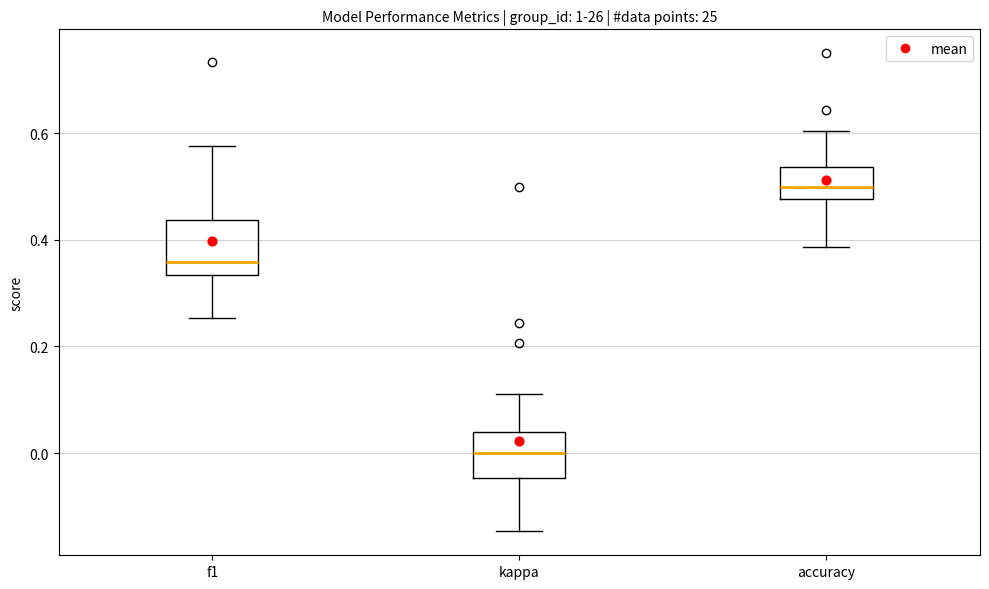

Which box's median line is the lowest?

kappa